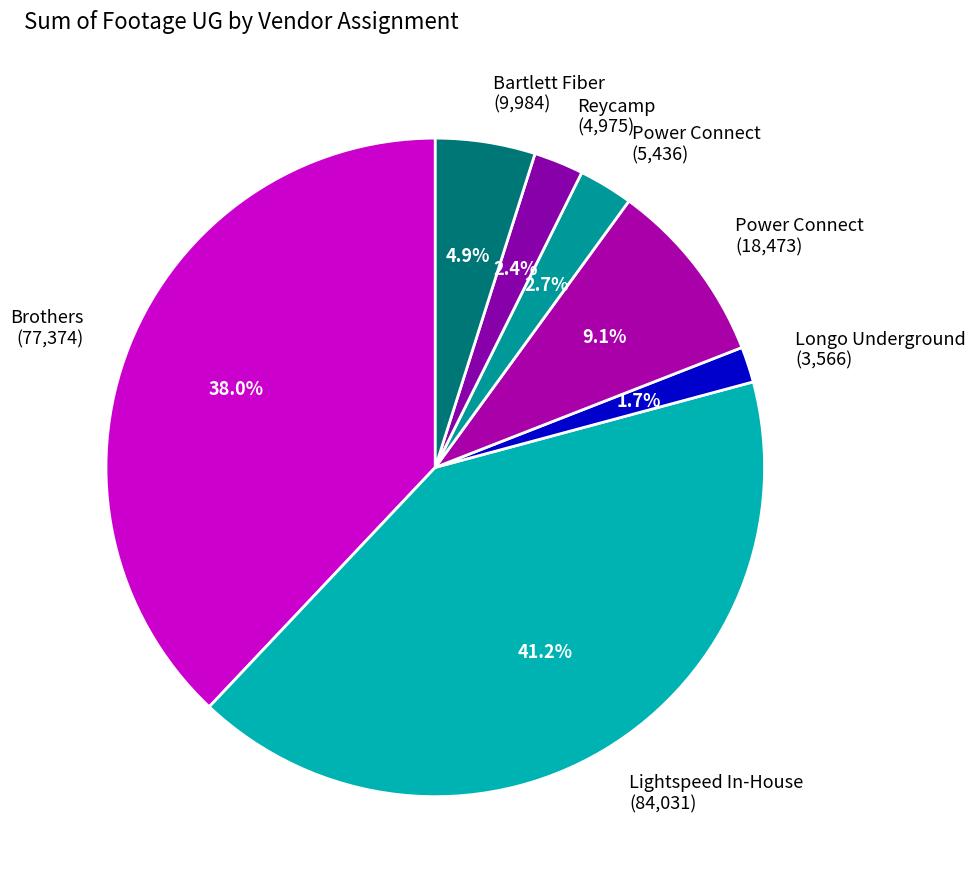

What is the ratio of the value at Bartlett Fiber (9,984) to the value at Power Connect (18,473)?

0.5